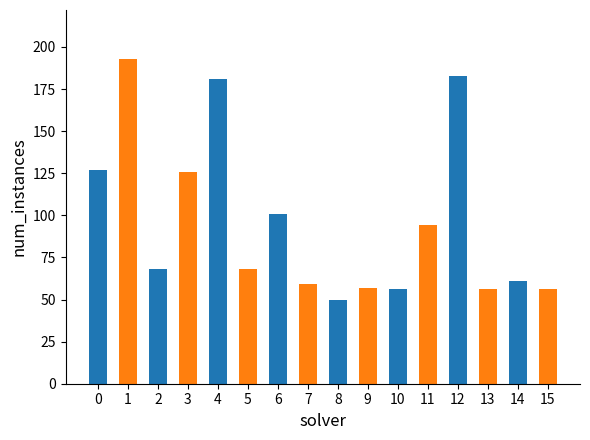

Which category has the highest value across all series?

1